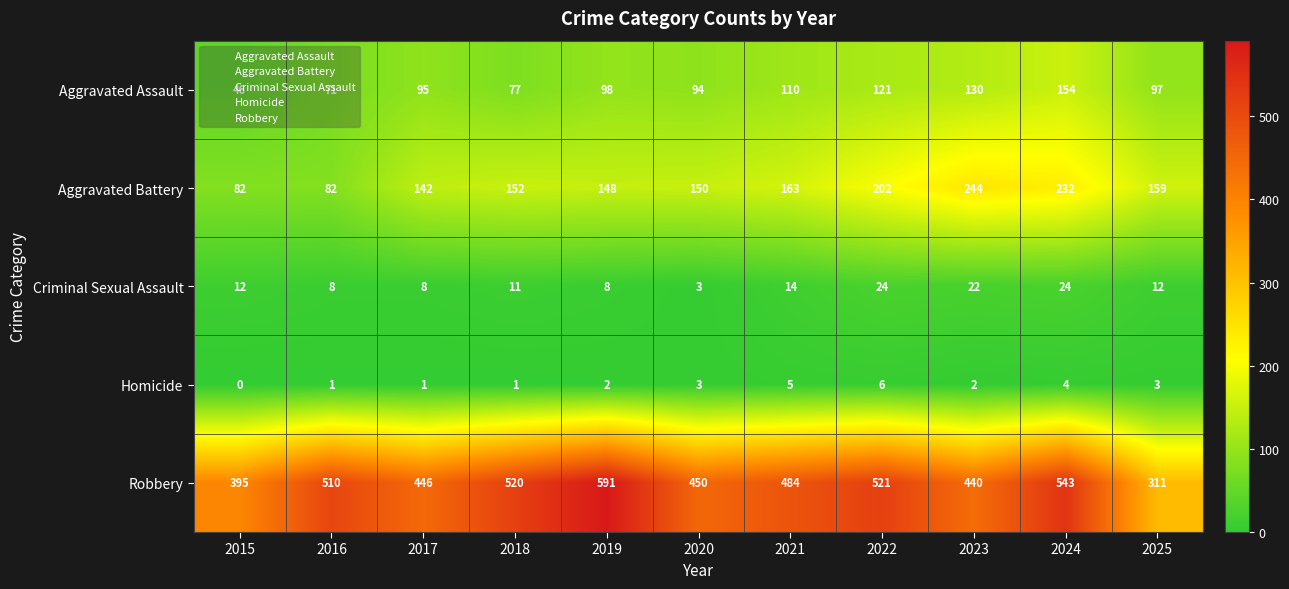

At which category is the sum across all series the highest?

2024